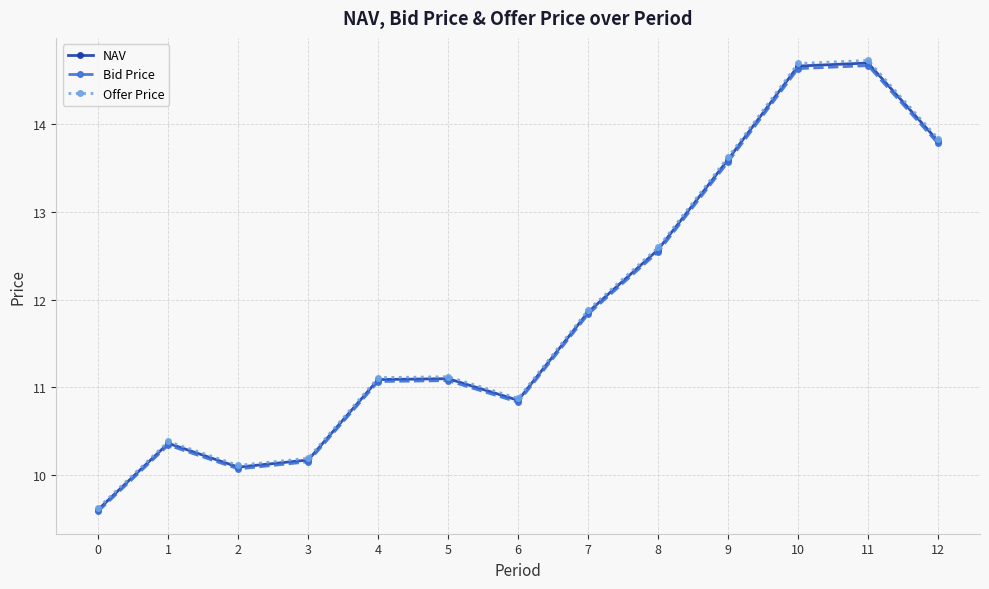

Which series has the largest range (max minus min)?

Offer Price